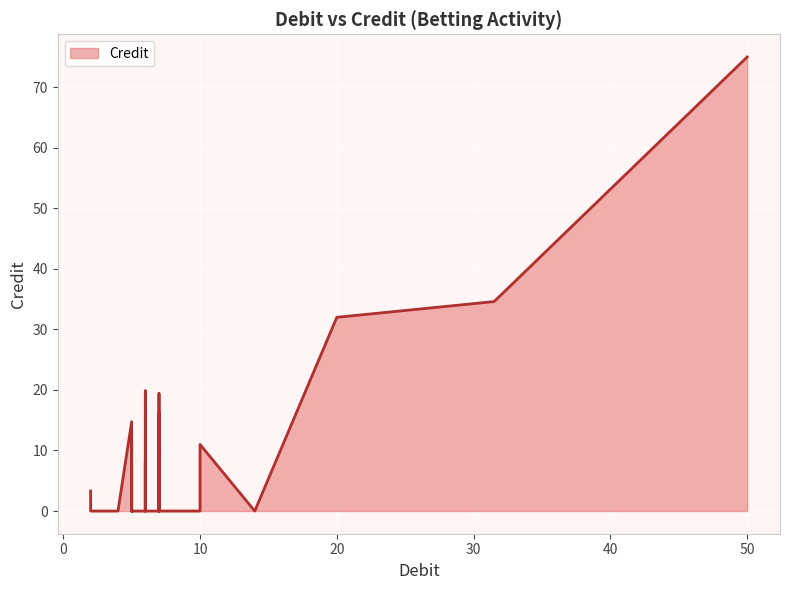

Which label corresponds to the largest value in the chart?

50